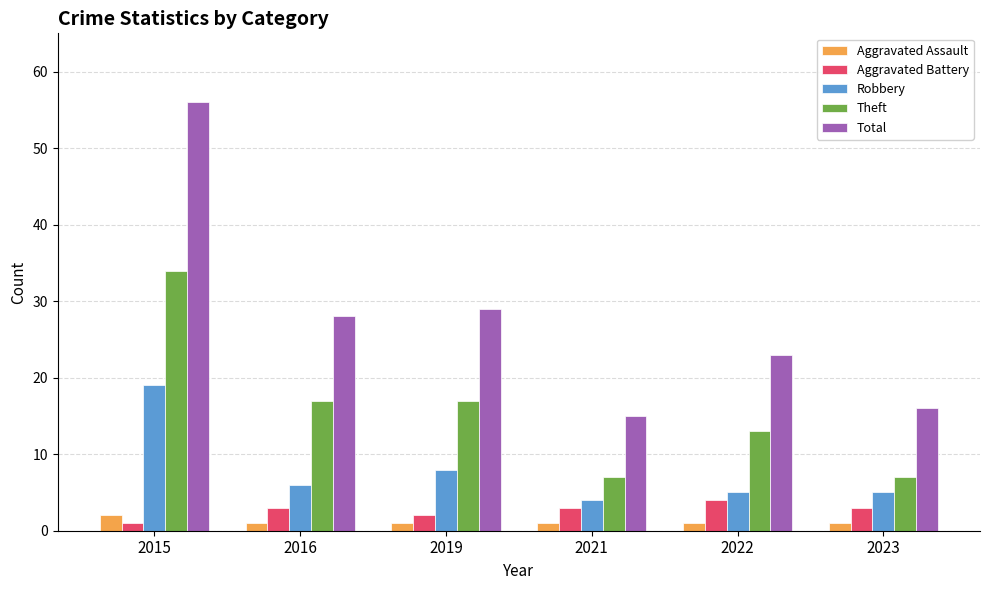

What are all the series names shown in the legend?

Aggravated Assault, Aggravated Battery, Robbery, Theft, Total